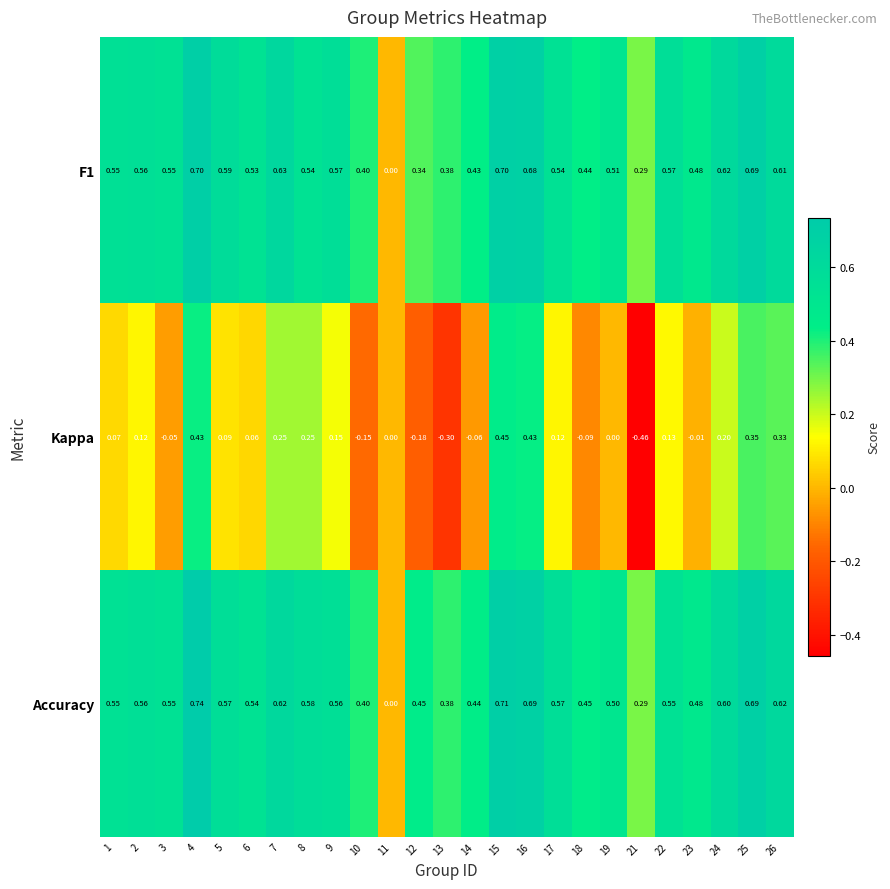

Which series has the largest total across all categories?

Accuracy